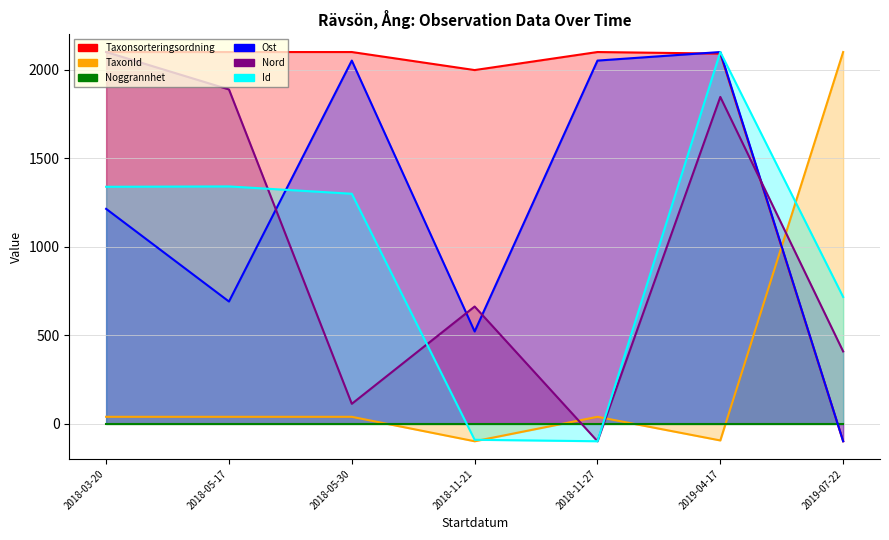

Where is Nord nearest to the value 1000?

2018-11-21